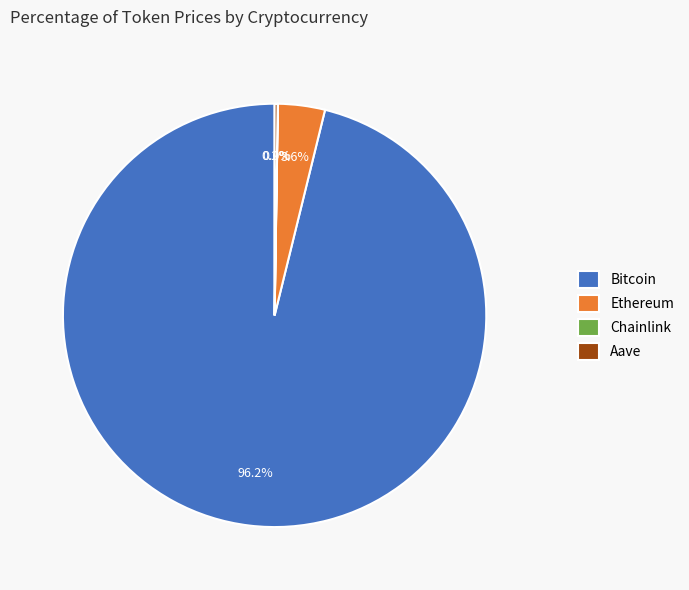

To the nearest percent, what is the difference between the largest and smallest slice percentages?

96%